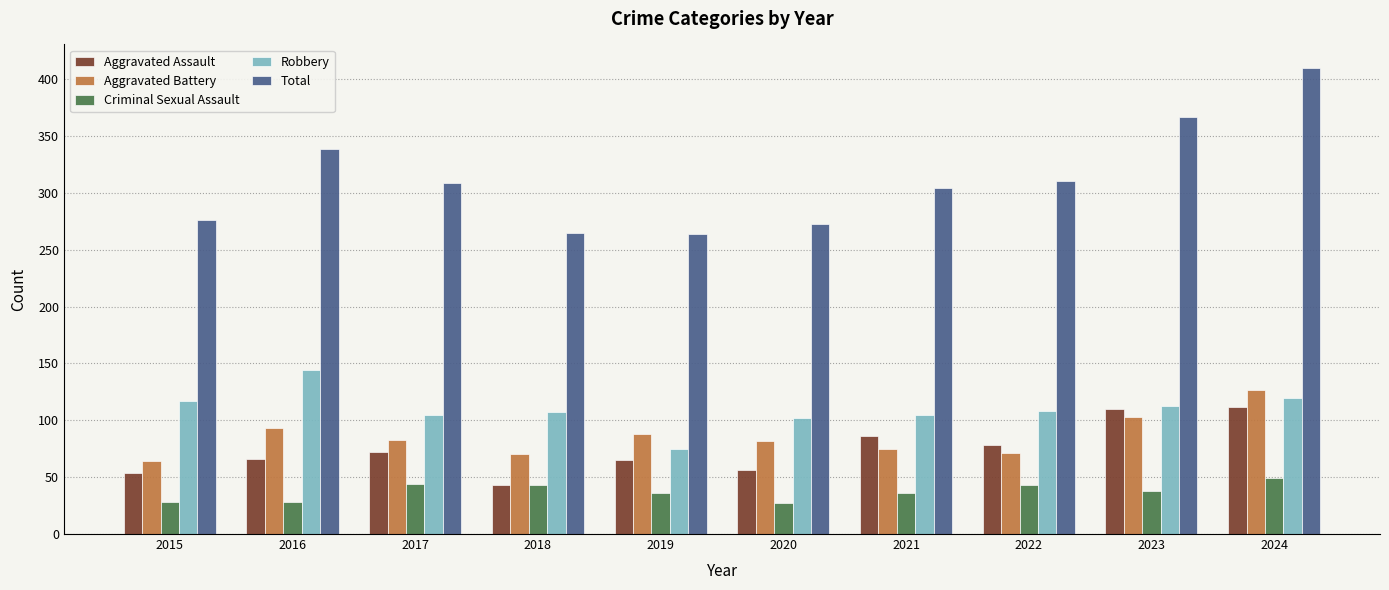

Is it true that Robbery equals 195 at 2015?

False